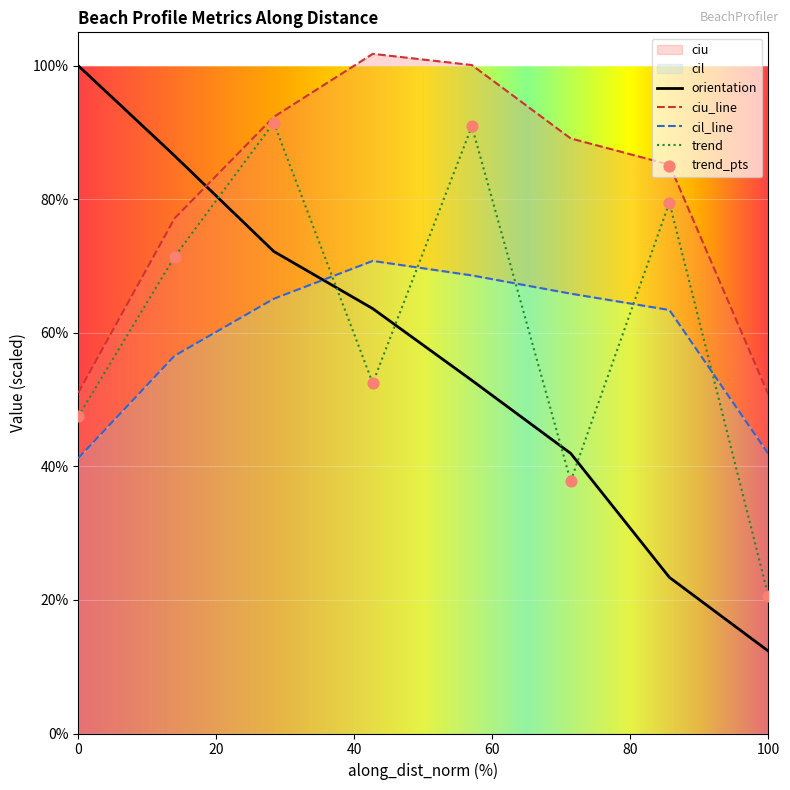

The value of trend at 100 is 20.6. True or false?

True